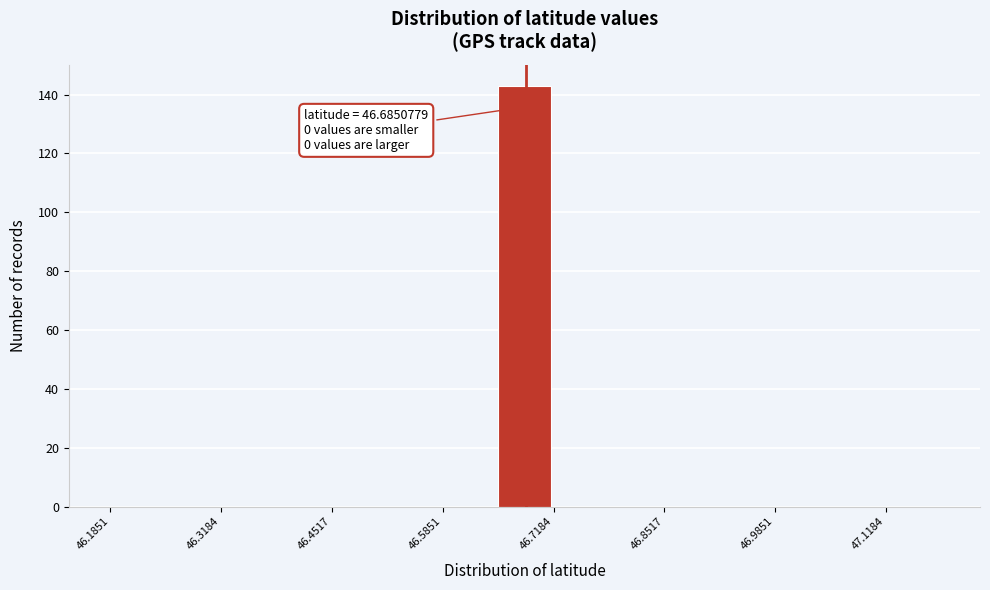

Around what value on the x-axis is the tallest bar? Give the approximate position of its centre, as read against the axis.

46.68